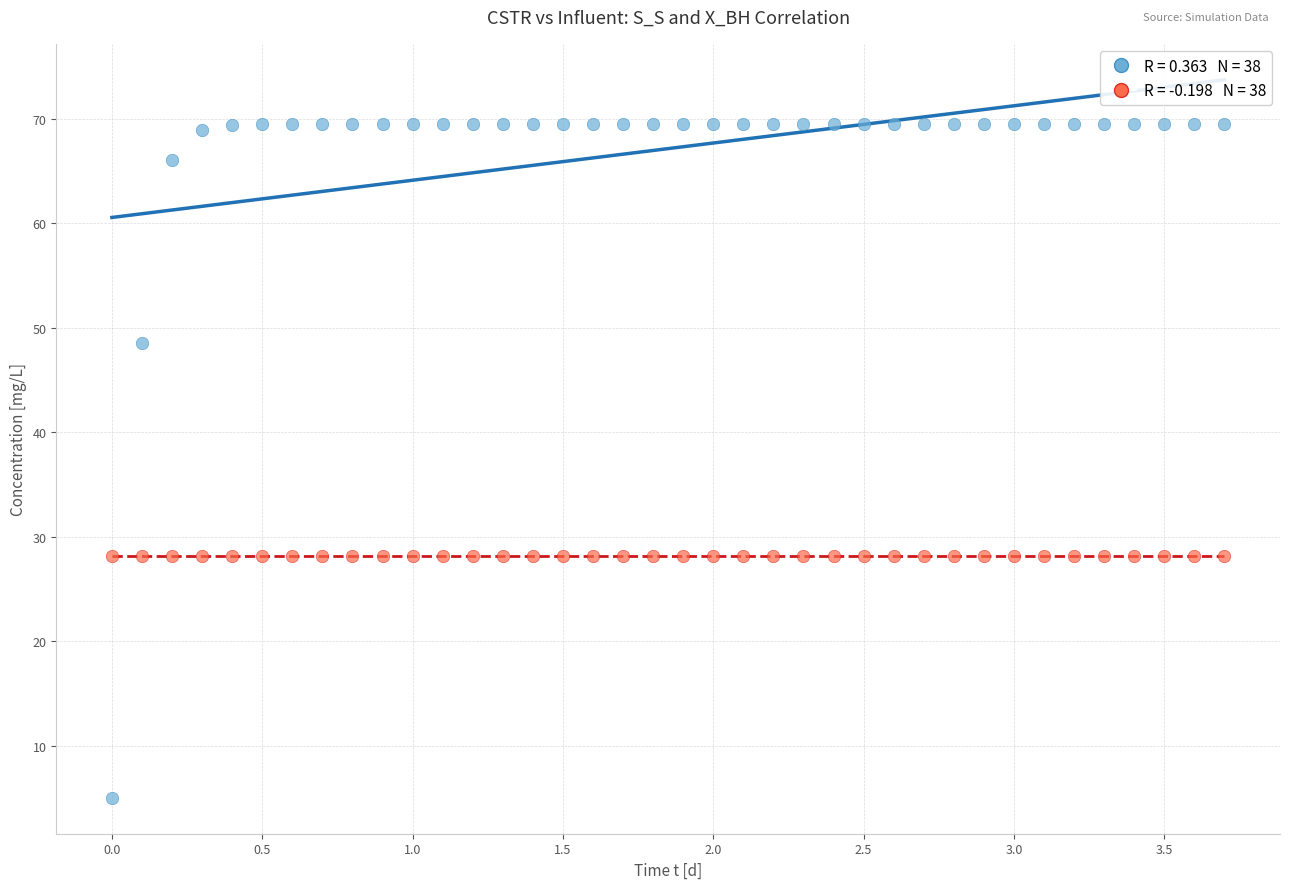

Across all data points, what is the range of Y values (max minus min)?

64.5